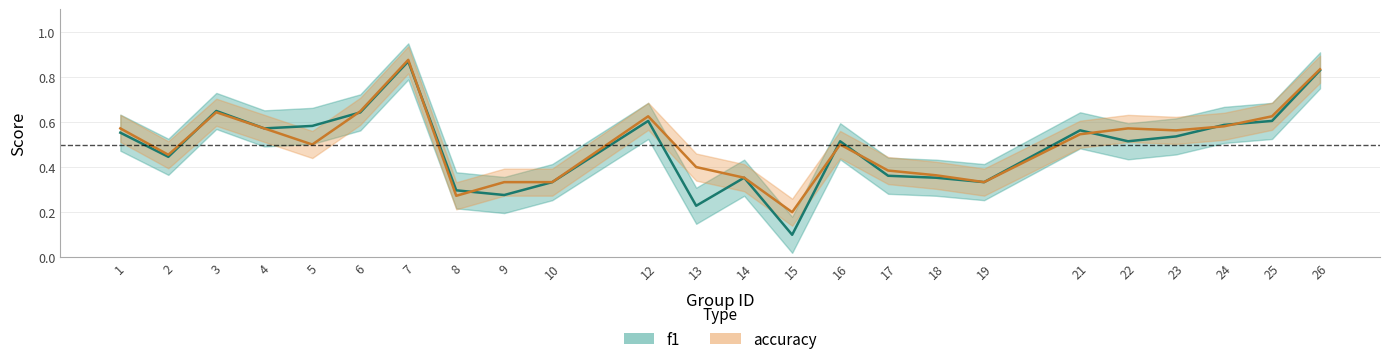

What are all the series names shown in the legend?

f1, accuracy